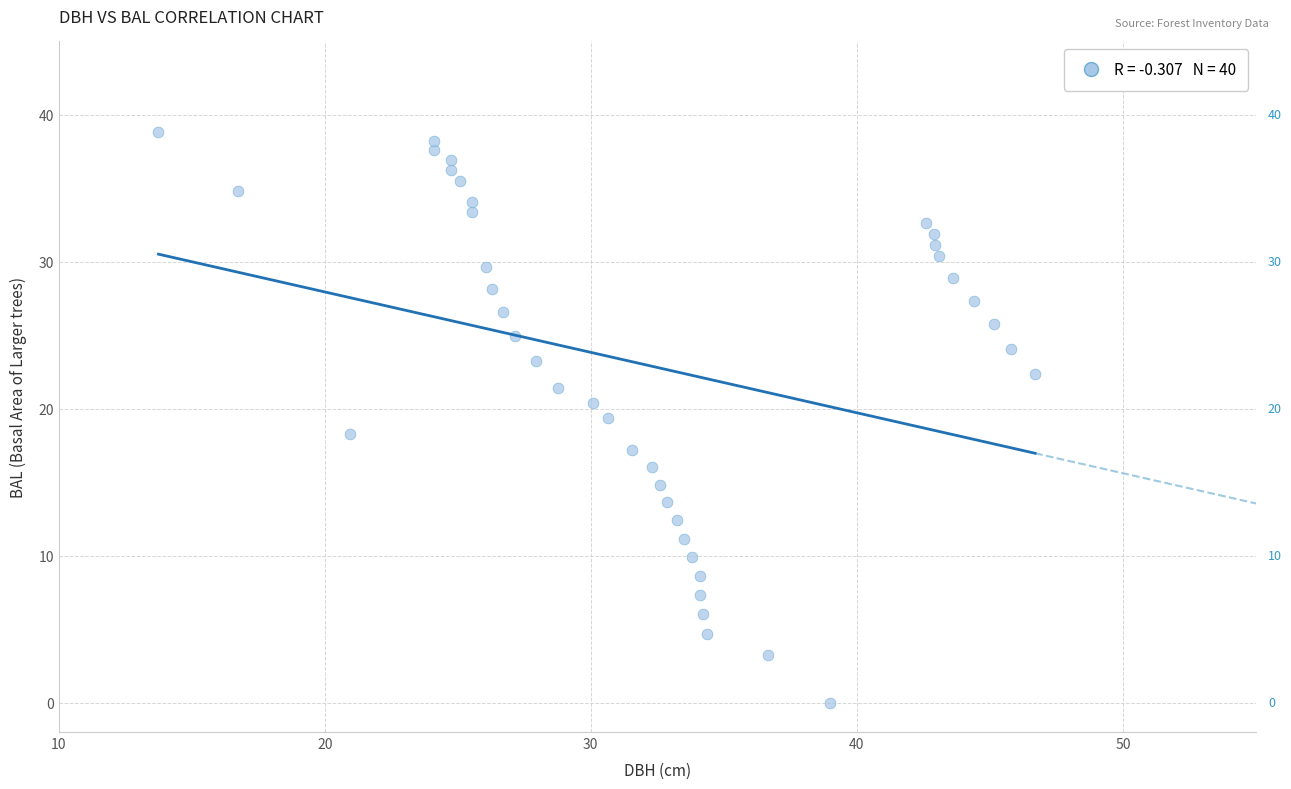

What is the range of X values (max minus min)?

33.0